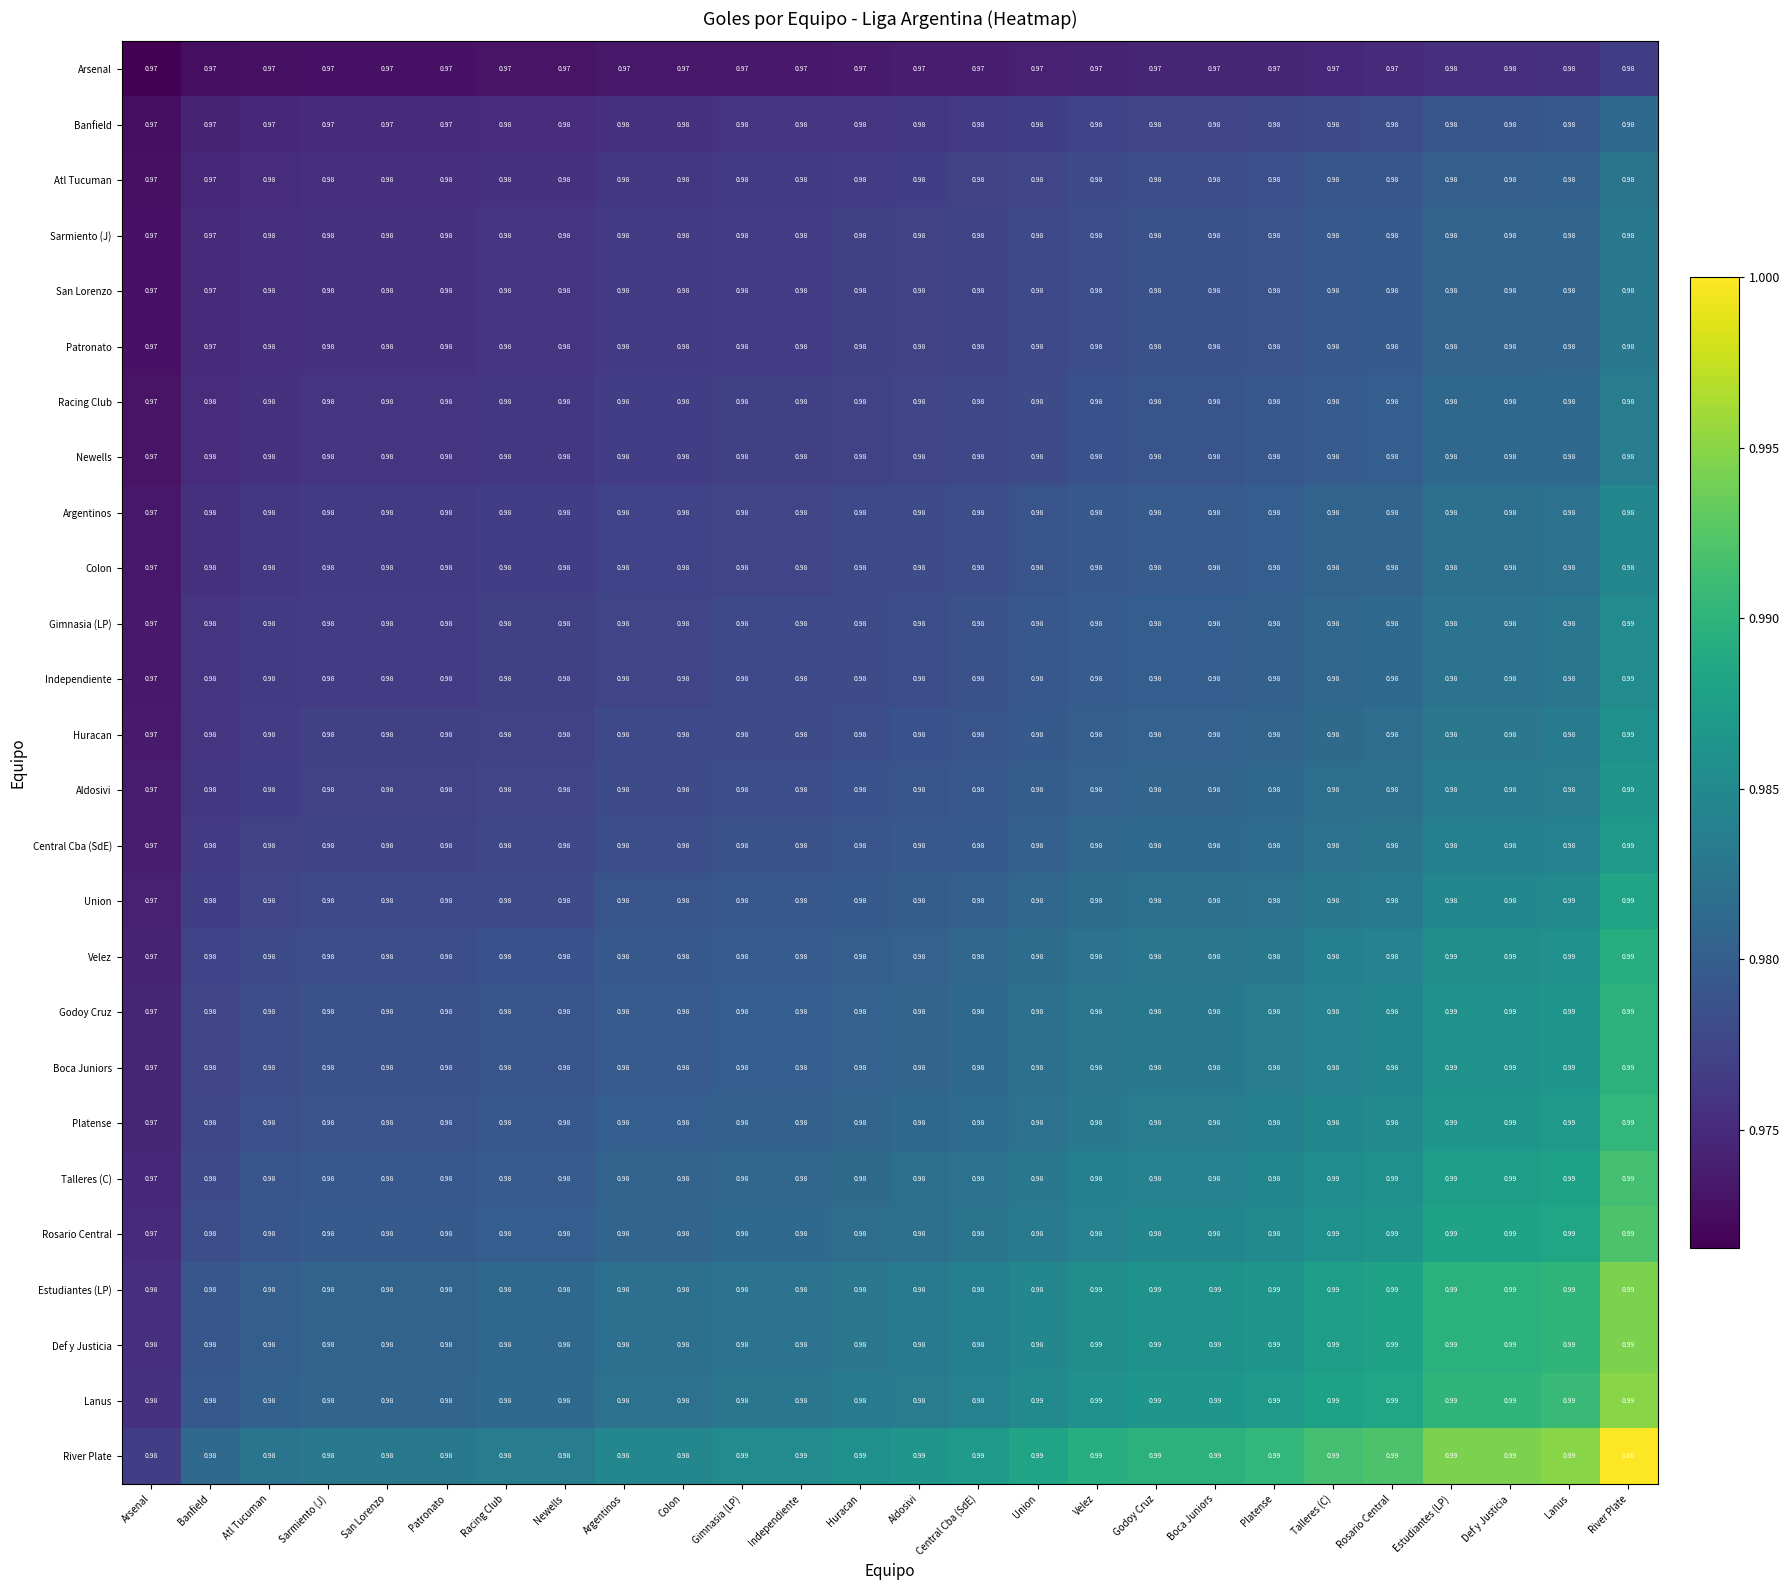

Which category has the highest value in the River Plate series?

River Plate